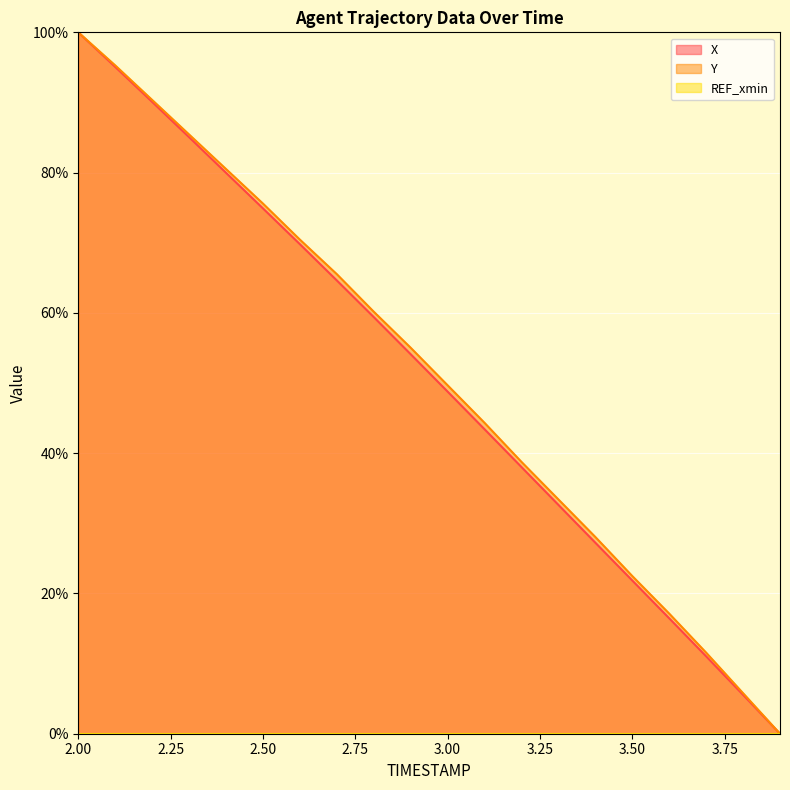

Does the chart display data point markers on the line(s)?

No